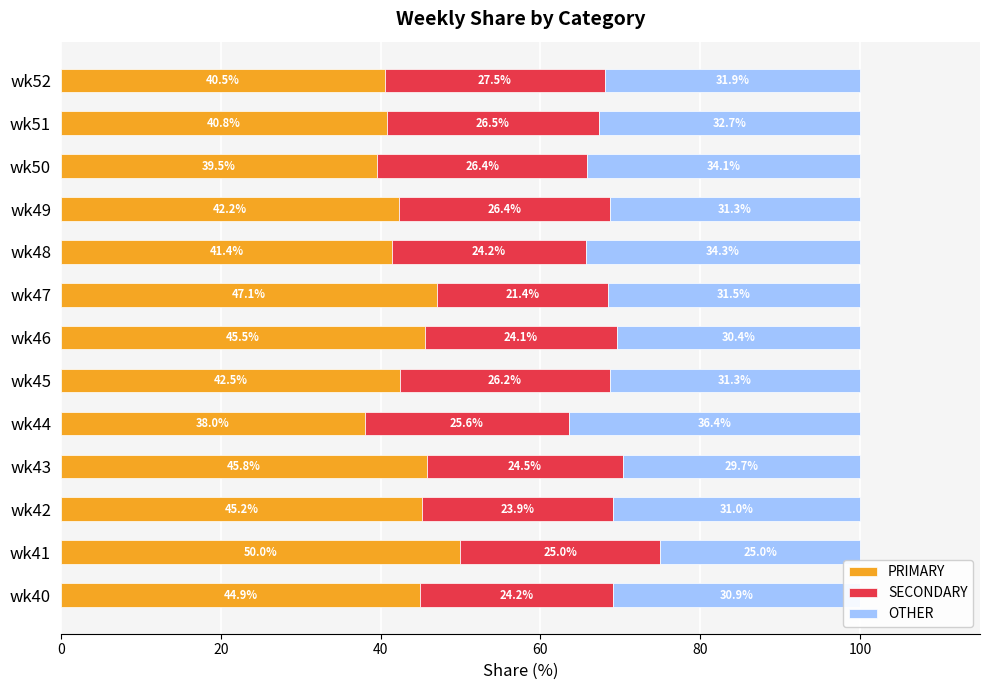

What is the difference between the second highest and minimum values in the PRIMARY series?

9.1